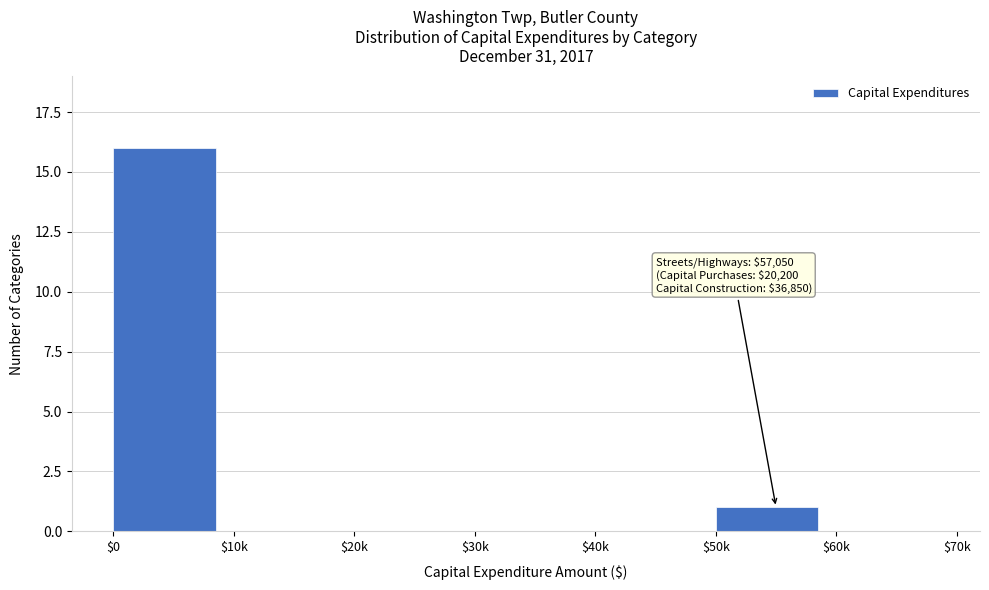

What is the greatest value displayed?

16